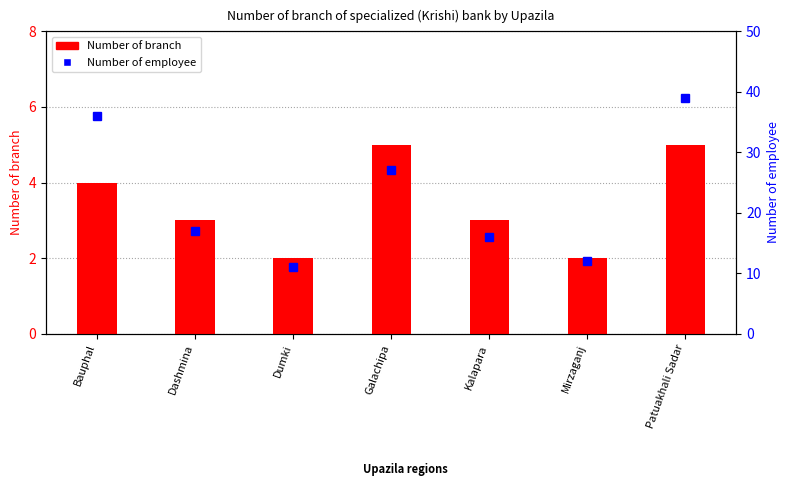

What position from the right is Mirzaganj?

2